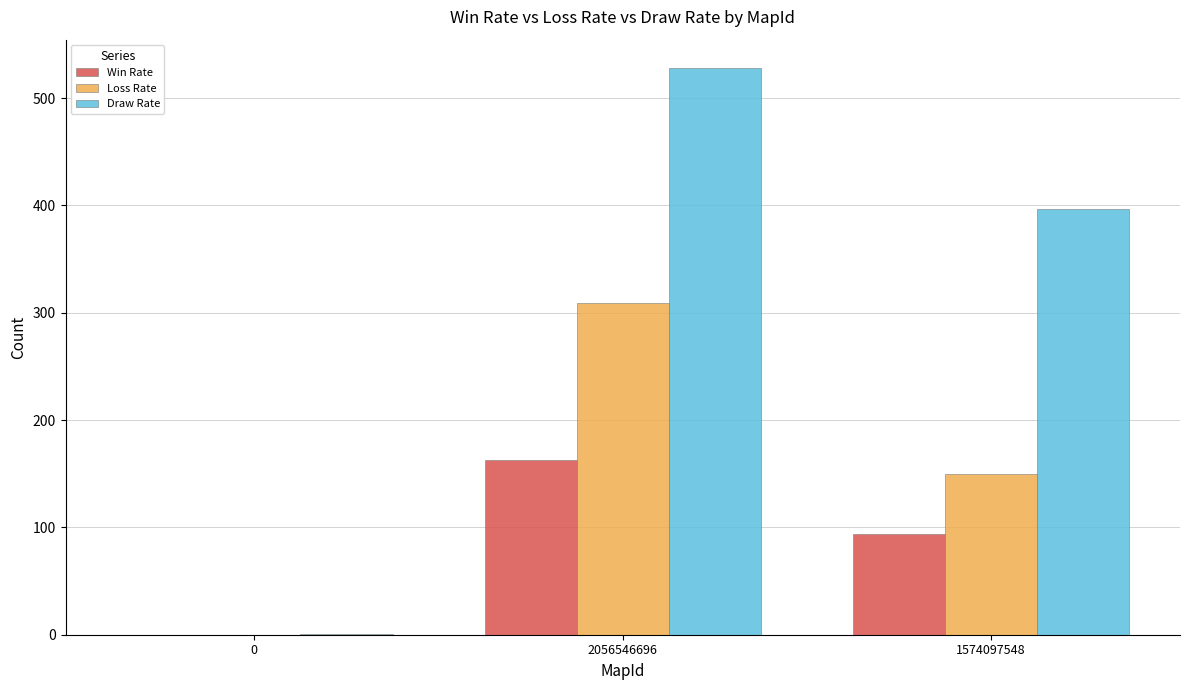

Reading left to right, transcribe all the data shown in this chart.

Win Rate: 0	163	94
Loss Rate: 0	309	150
Draw Rate: 1	528	397